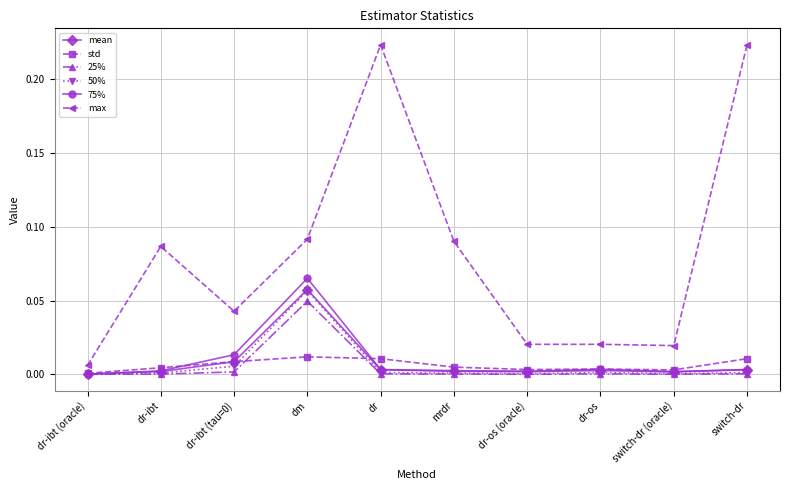

The 75% series shows 0.0 at switch-dr (oracle). True or false?

True